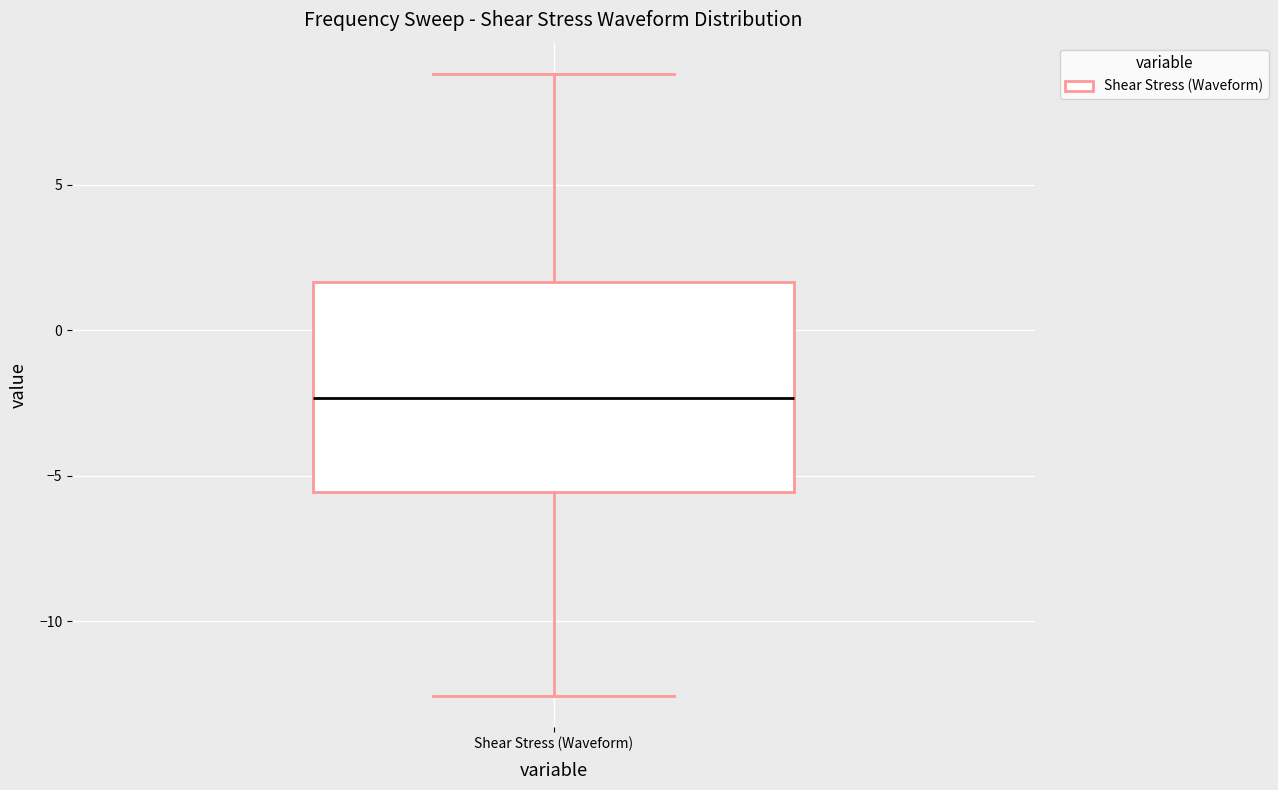

Read this box plot against the y-axis: the position of the median line, the range covered by the box, and the ends of both whiskers. The values are not printed on the chart, so give them approximately, as read against the axis.

median -2.5, box -5.5 to 1.5, whiskers -12.5 to 9.0